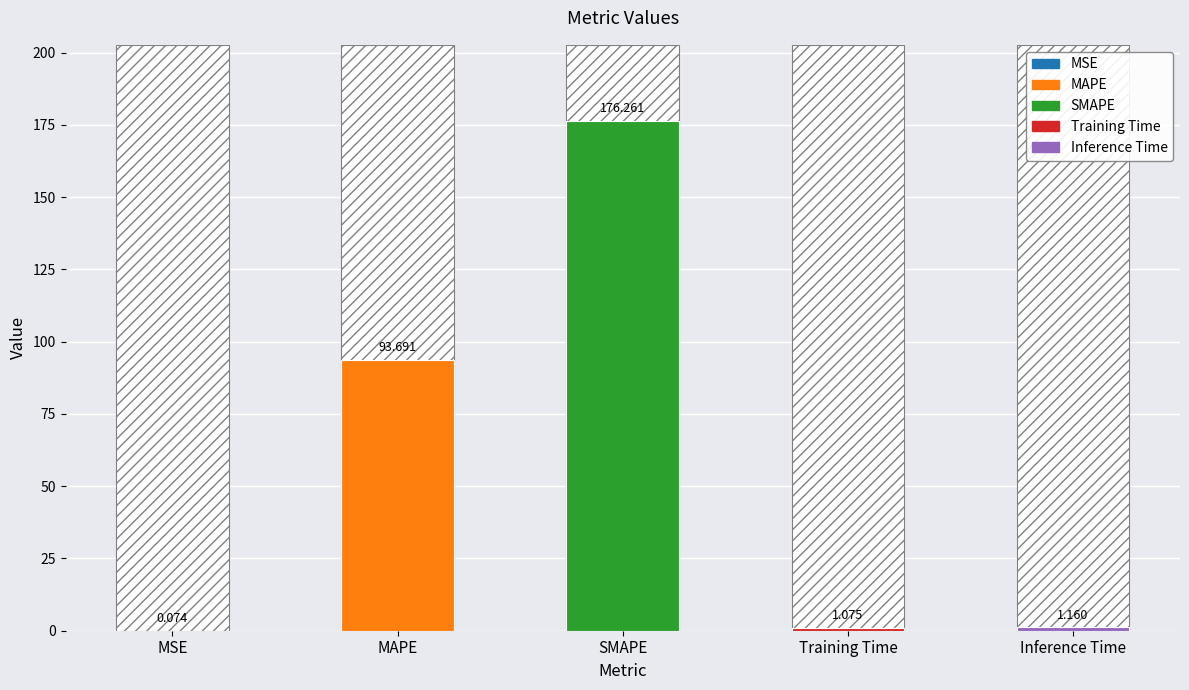

Where is the data nearest to the value 88?

MAPE